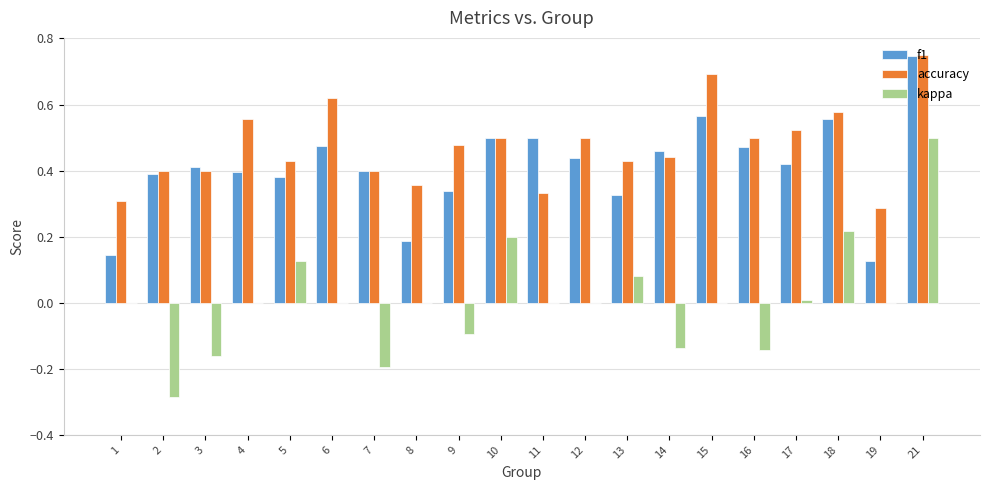

Which series has the largest total across all categories?

accuracy